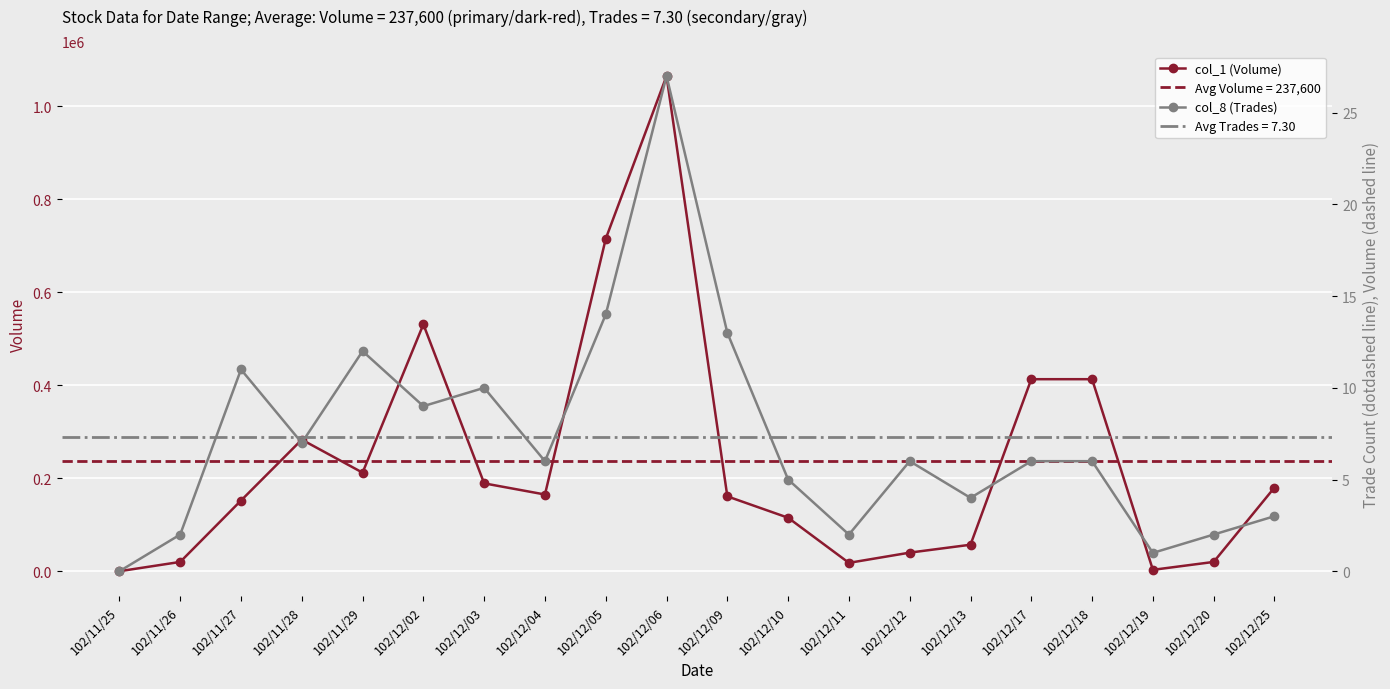

True or false: col_8 (Trades) has a value of 37 at 102/12/06.

False